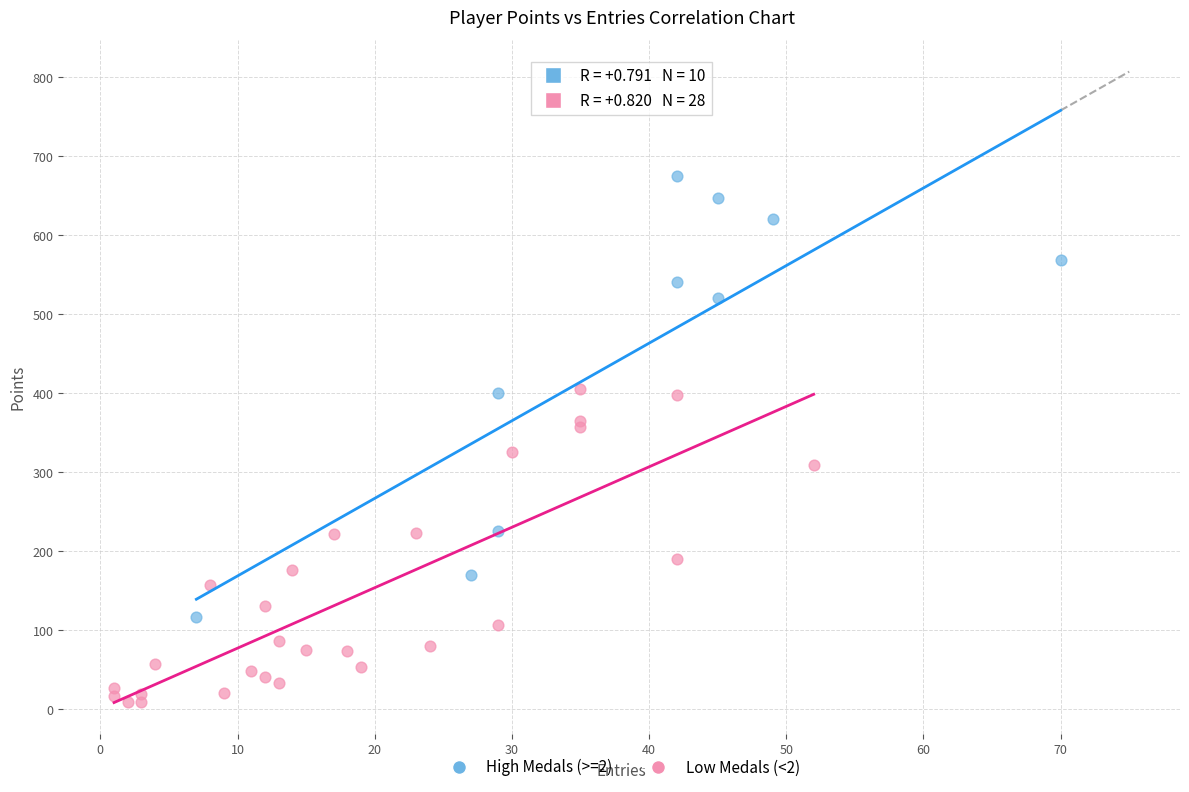

Which series has the largest Y range (max minus min)?

High Medals (>=2)